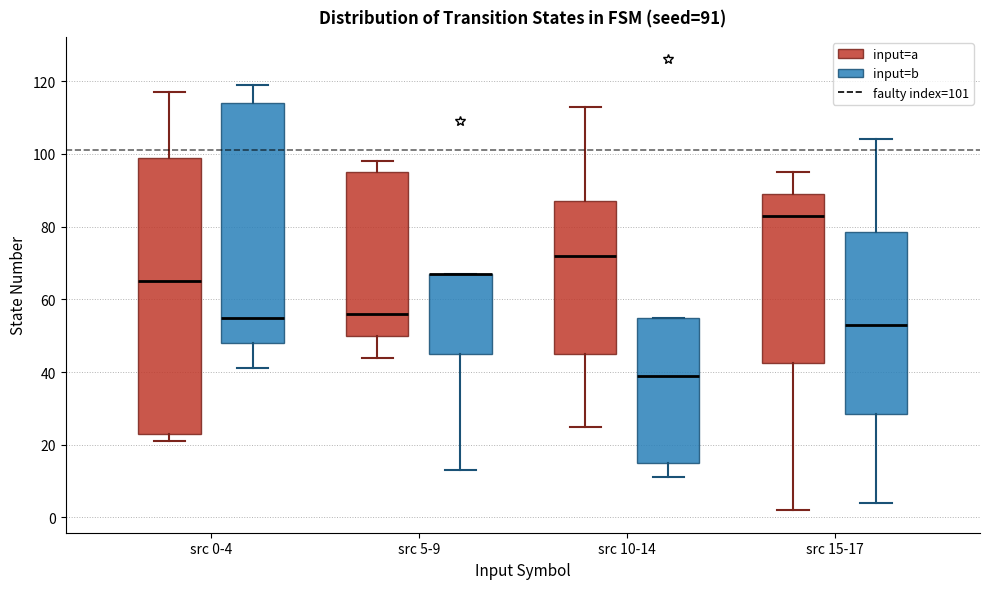

Comparing the boxes themselves (not the whiskers), which one is the tallest?

src 0-4 (input=a)